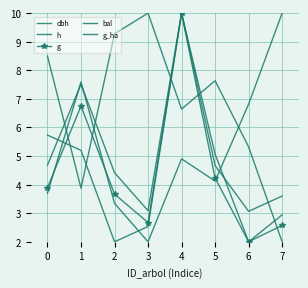

What is the value of the g point at the 3rd from the left?

3.7